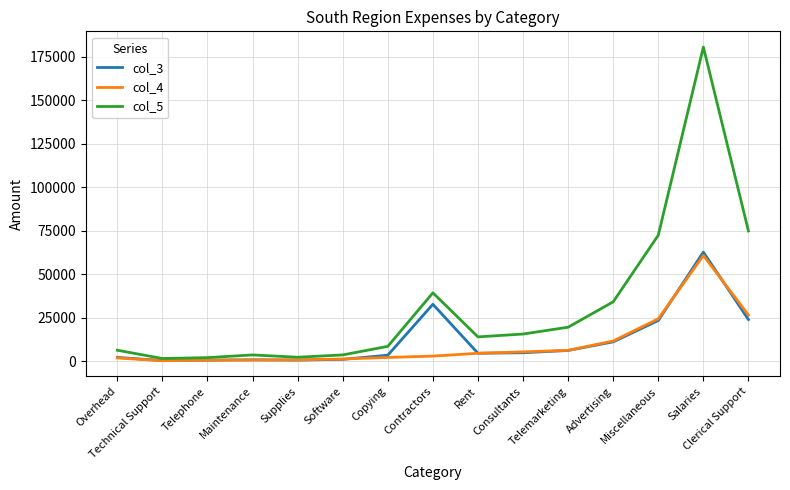

At which label is col_5 closest to 91127?

Clerical Support